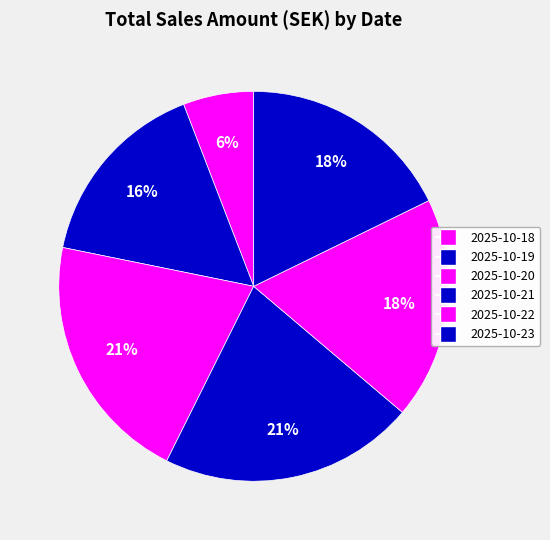

To the nearest percent, what is the difference between the 2025-10-20 and 2025-10-18 slice percentages?

15%